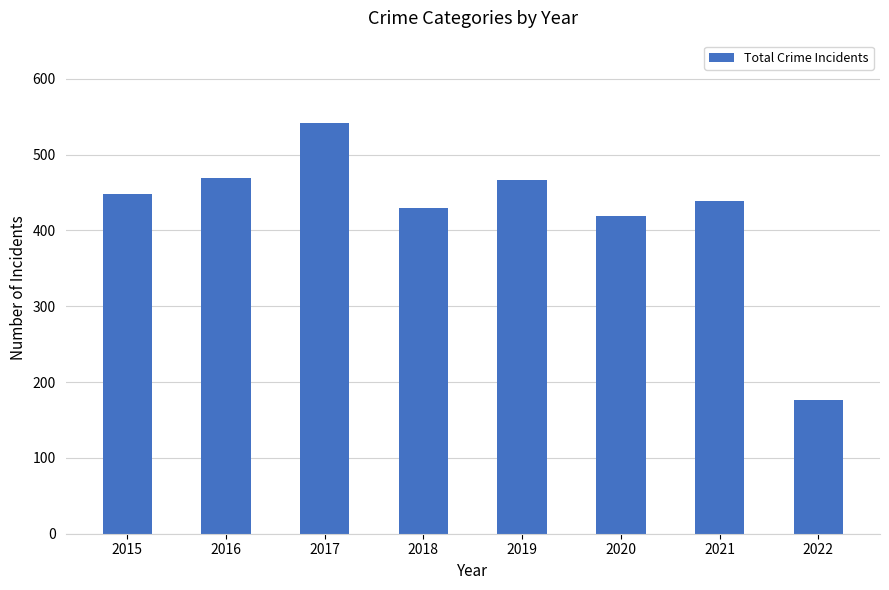

Does the chart contain any negative values?

No